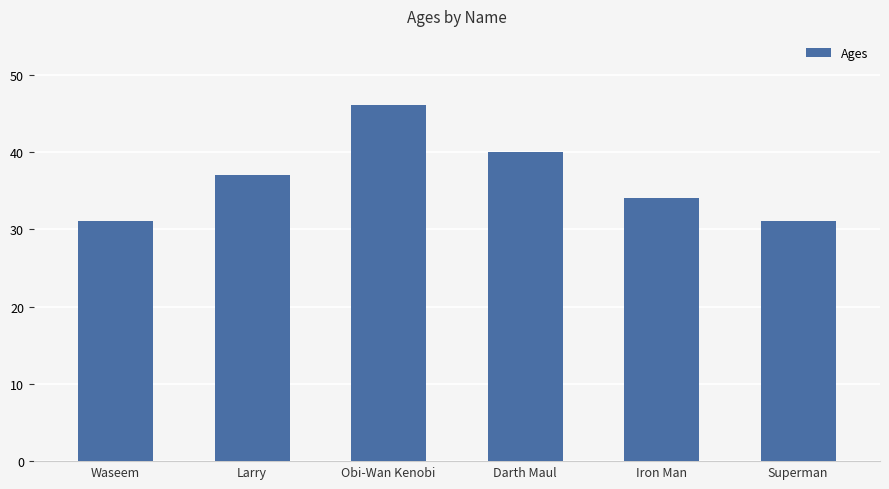

How many distinct data groups are displayed?

1